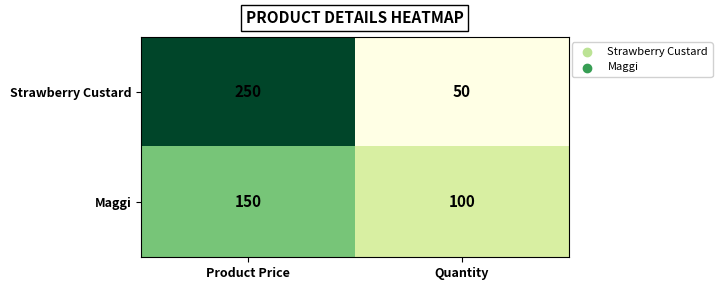

List the series in order of their peak value, highest first.

Strawberry Custard, Maggi